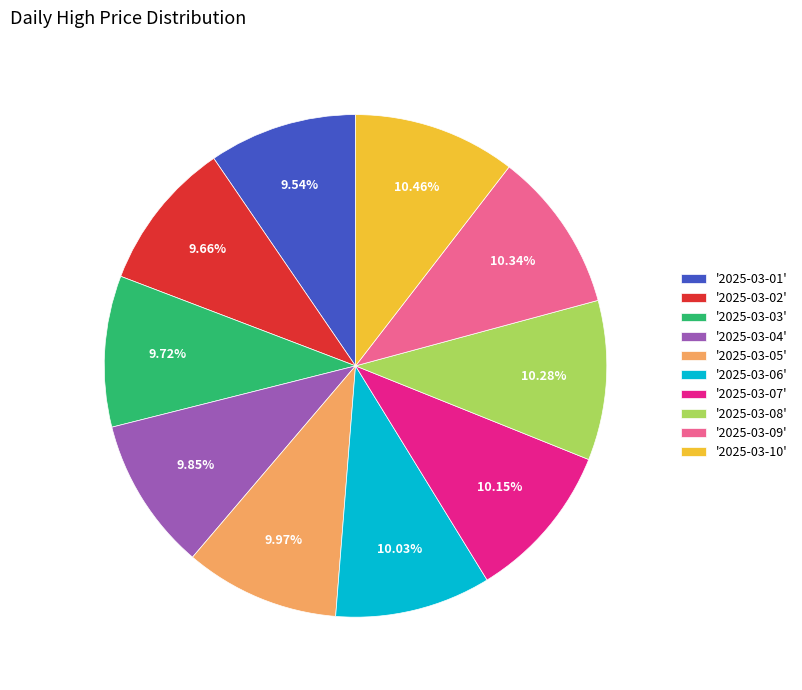

Is the sum of '2025-03-06' and '2025-03-05' greater than half?

No